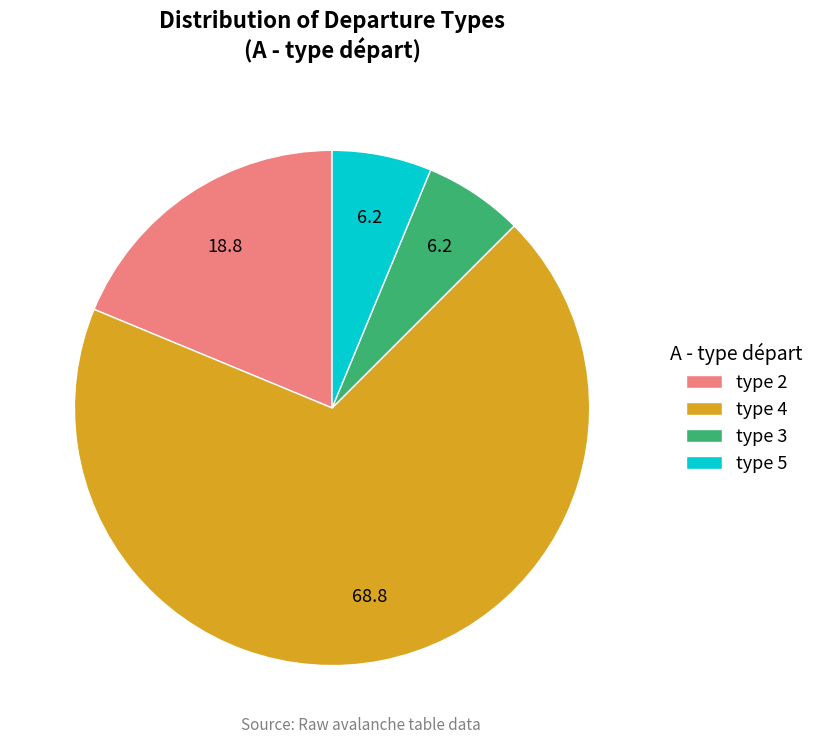

The type 5 slice represents 6% of the pie. True or false?

True